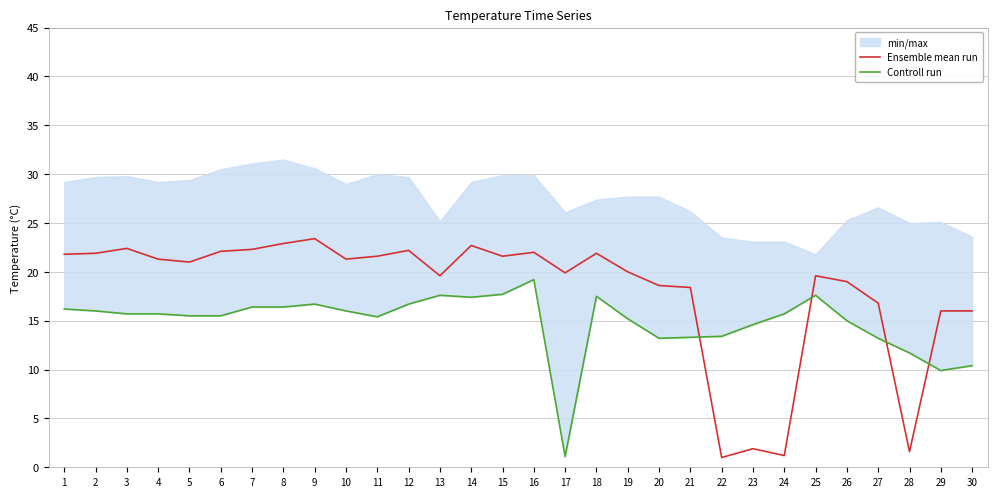

At which category does the chart reach its minimum across all series?

22